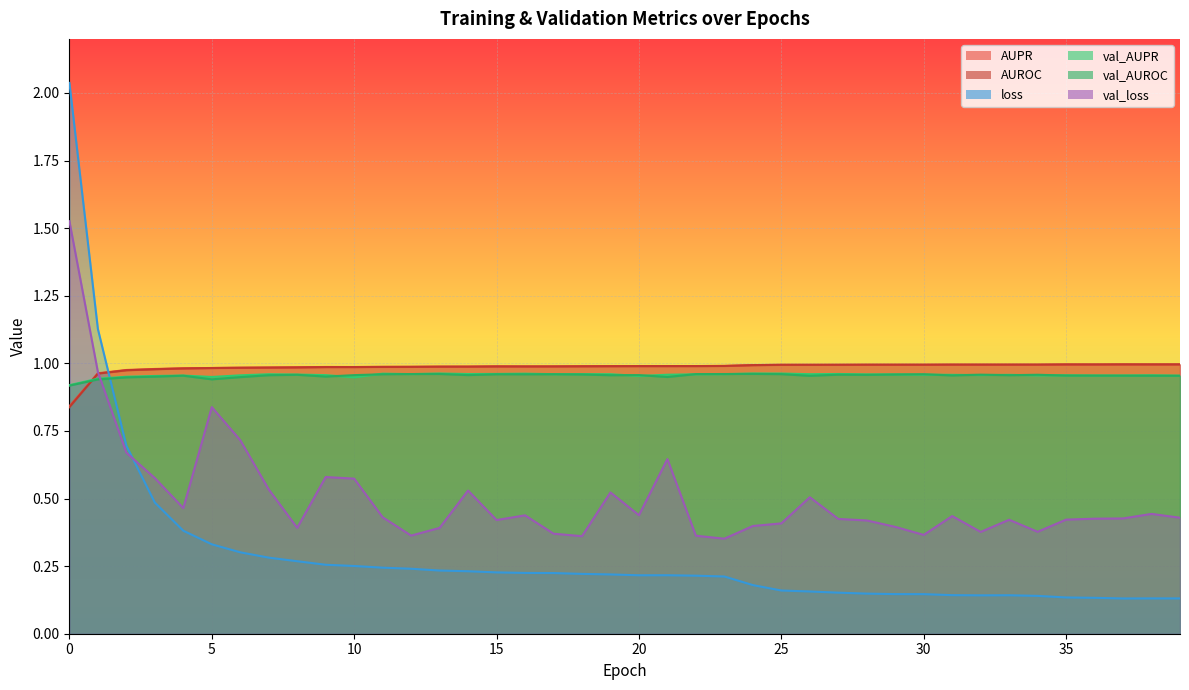

At which category does AUROC reach its first local peak?

15